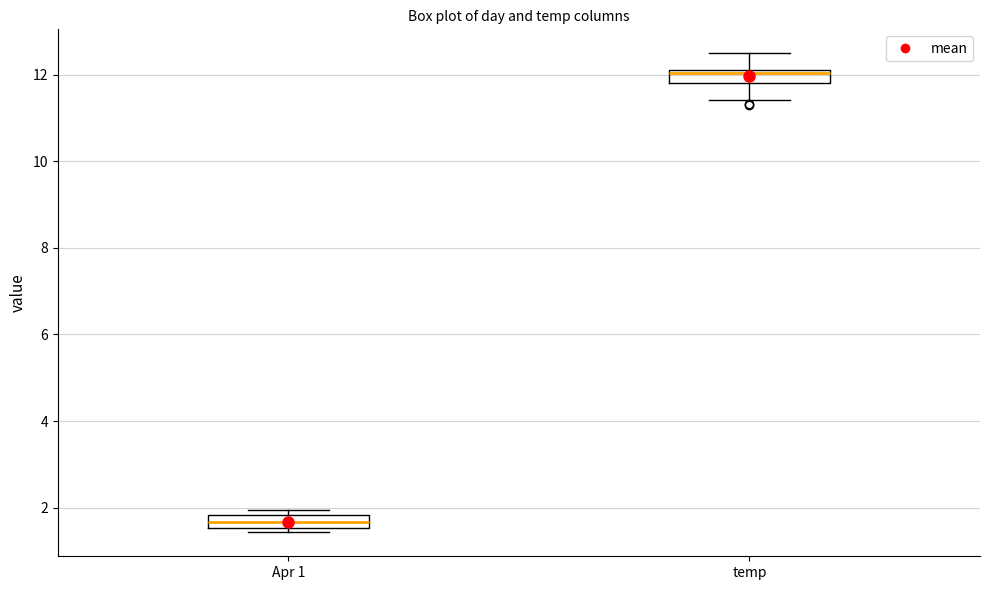

Where does the median line of the box for temp sit on the y-axis? The values are not printed on the chart, so give them approximately, as read against the axis.

12.0